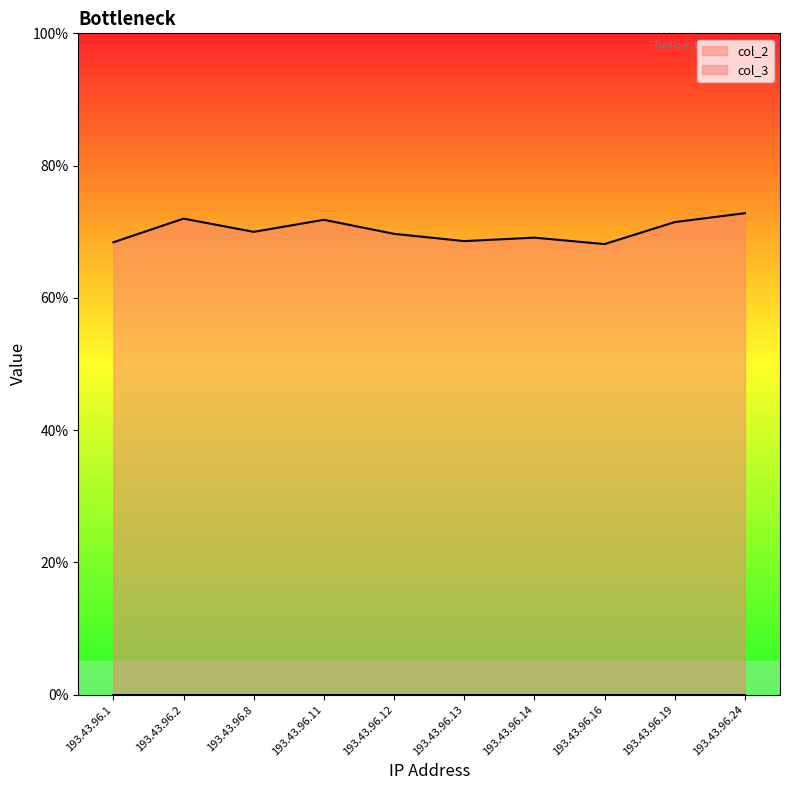

What is the value of the 8th point from the left?

68.1